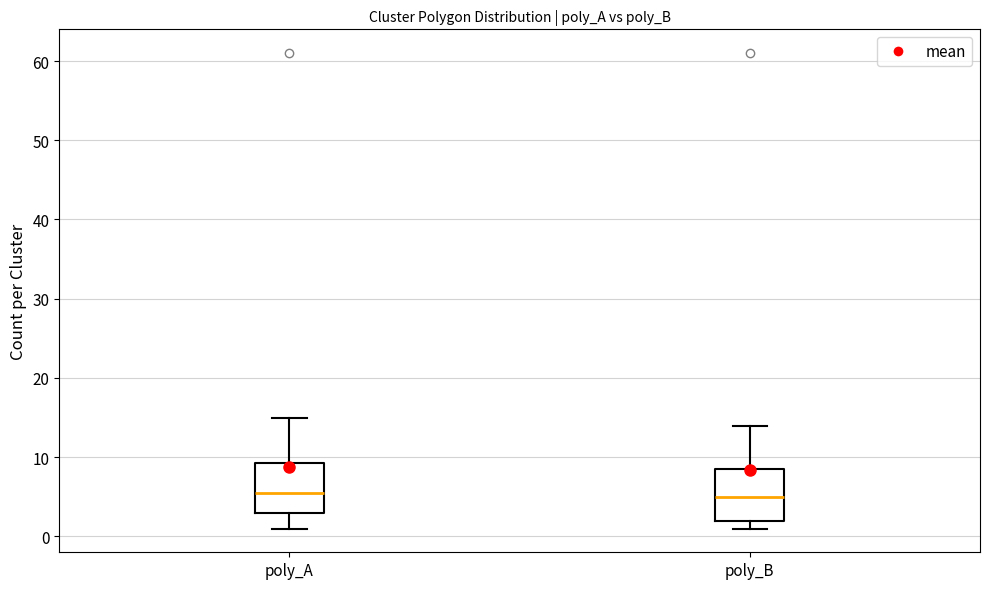

Reading left to right, read every box against the y-axis: the position of its median line, the range the box covers, and the ends of its whiskers. The values are not printed on the chart, so give them approximately, as read against the axis.

poly_A: median 6, box 3 to 9, whiskers 1 to 15
poly_B: median 5, box 2 to 9, whiskers 1 to 14